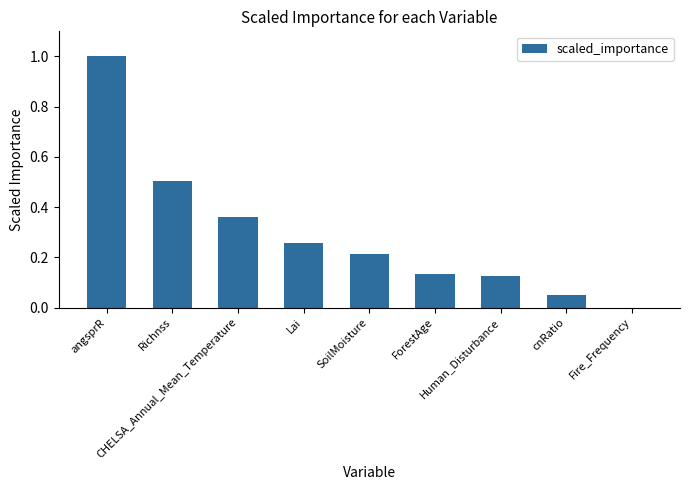

What is the sum of all values?

2.6